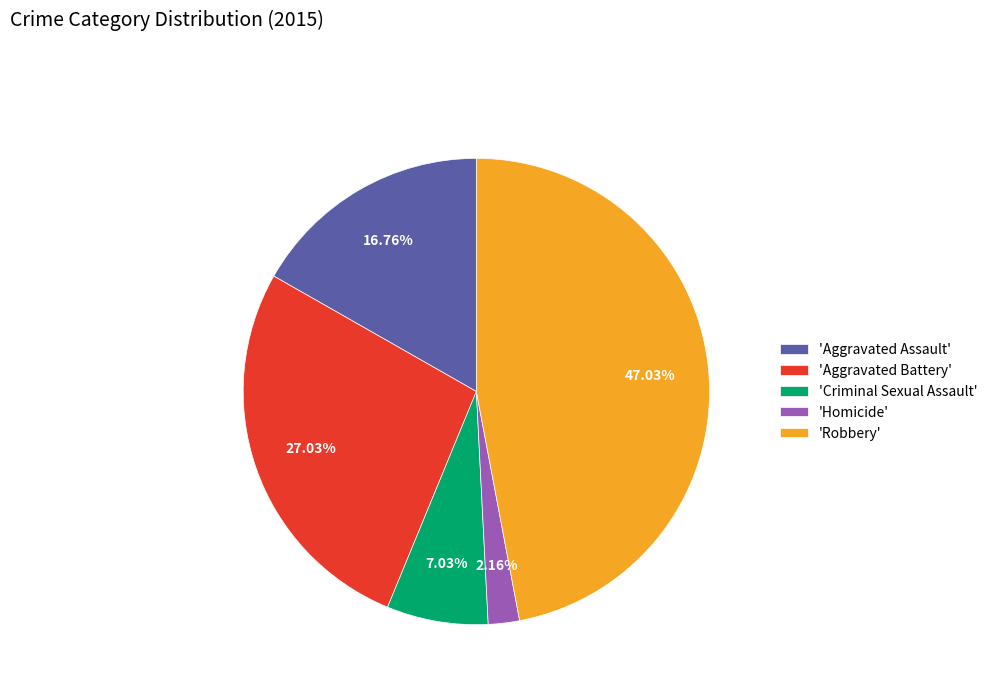

Is there a majority slice in this chart?

No